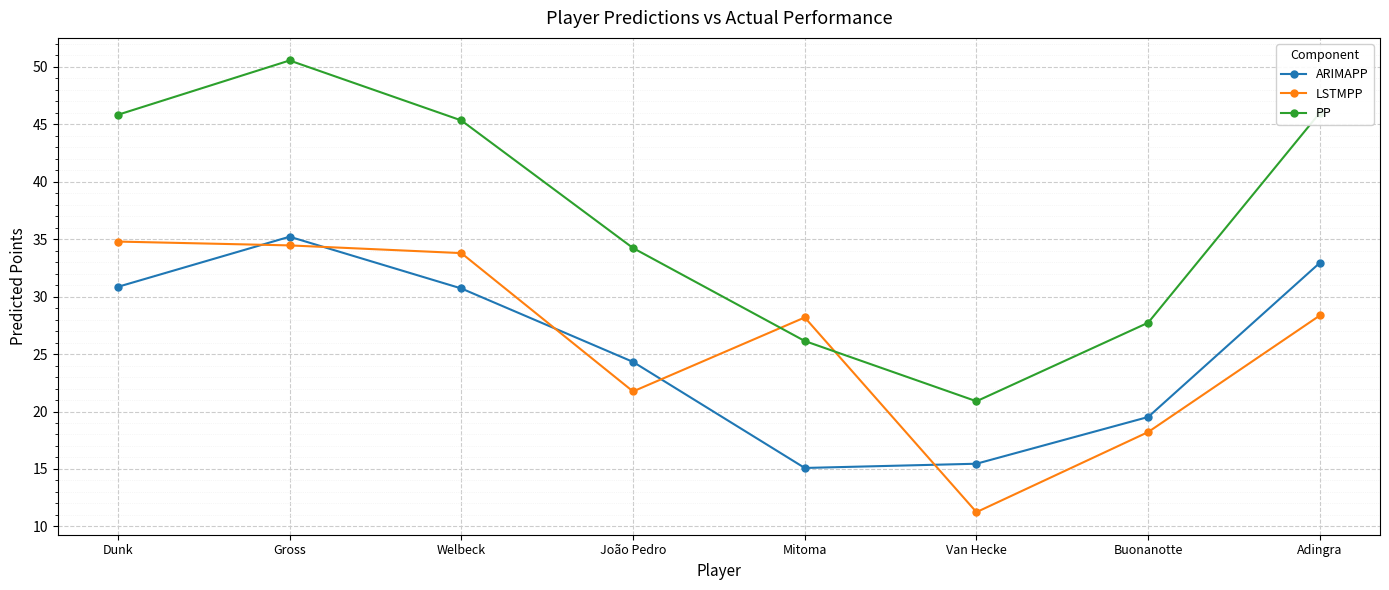

What is the maximum value for PP?

50.6